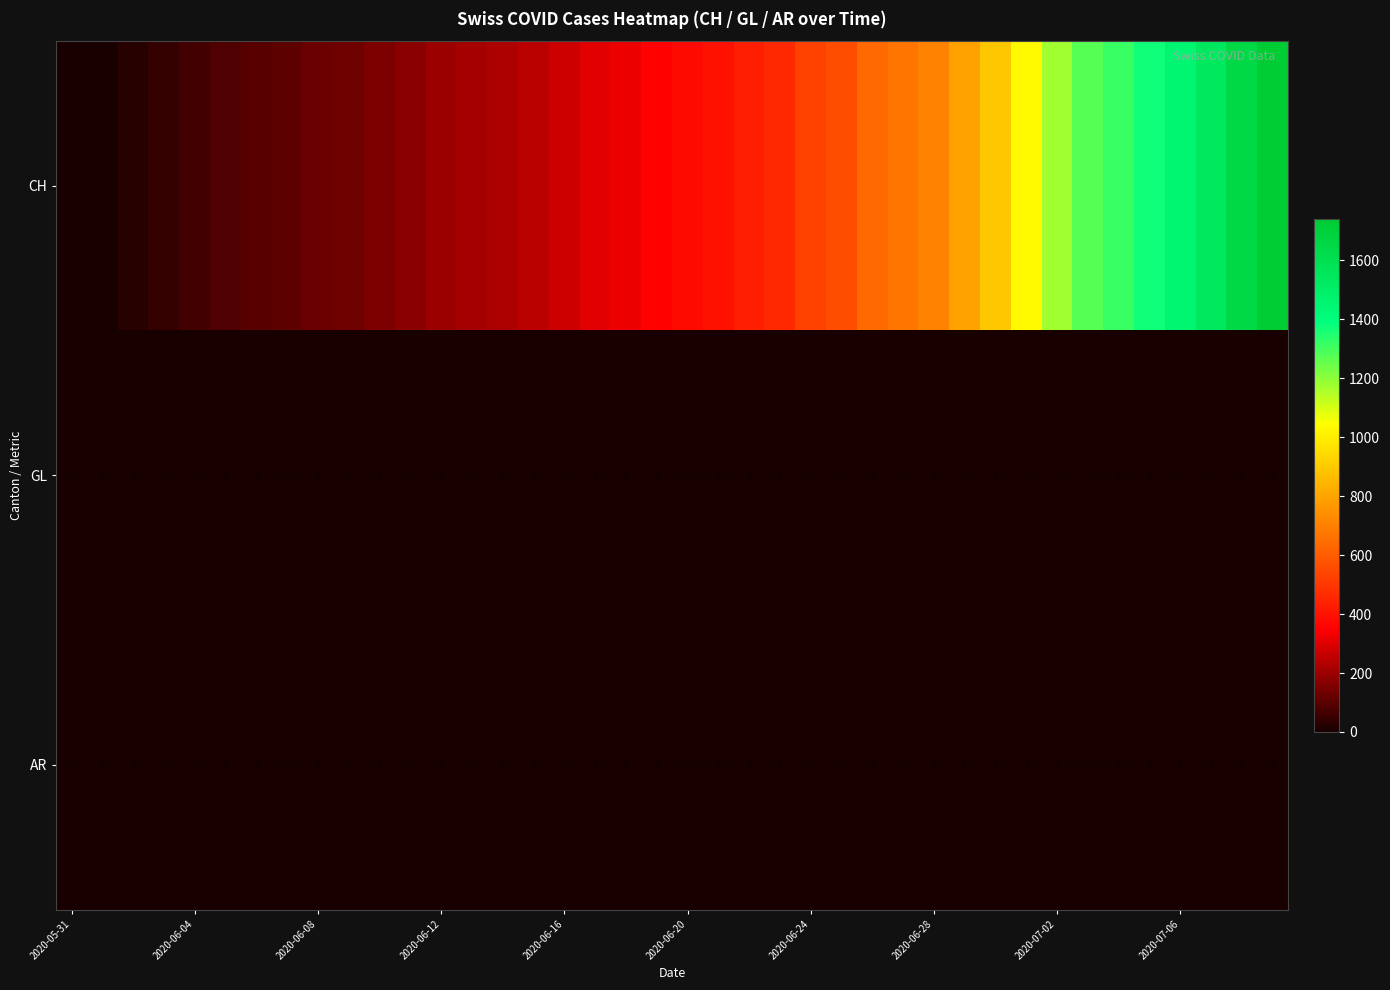

The value of GL at 2020-06-28 is 2. True or false?

False